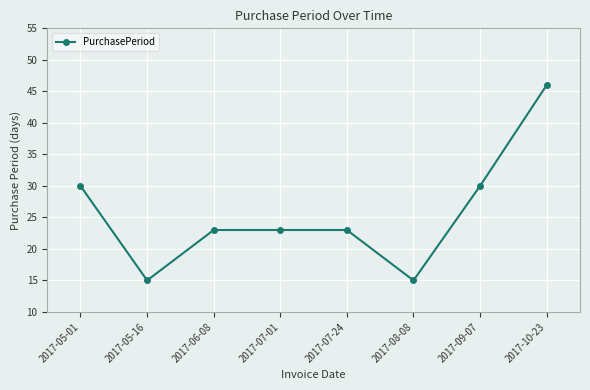

What position from the left is 2017-10-23?

8